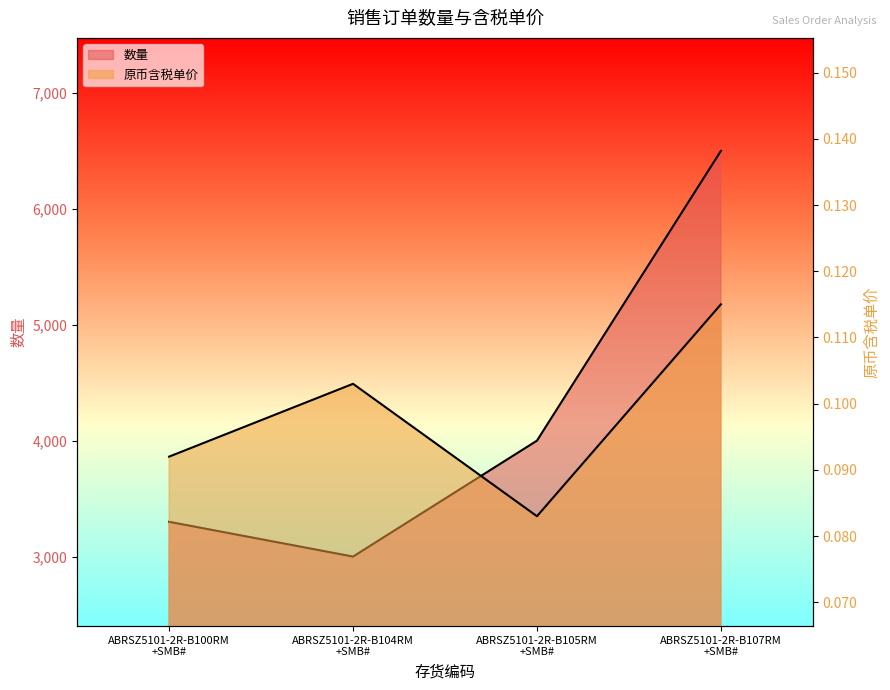

What is the spread (max minus min) of values at ABRSZ5101-2R-B104RM +SMB#?

2999.9